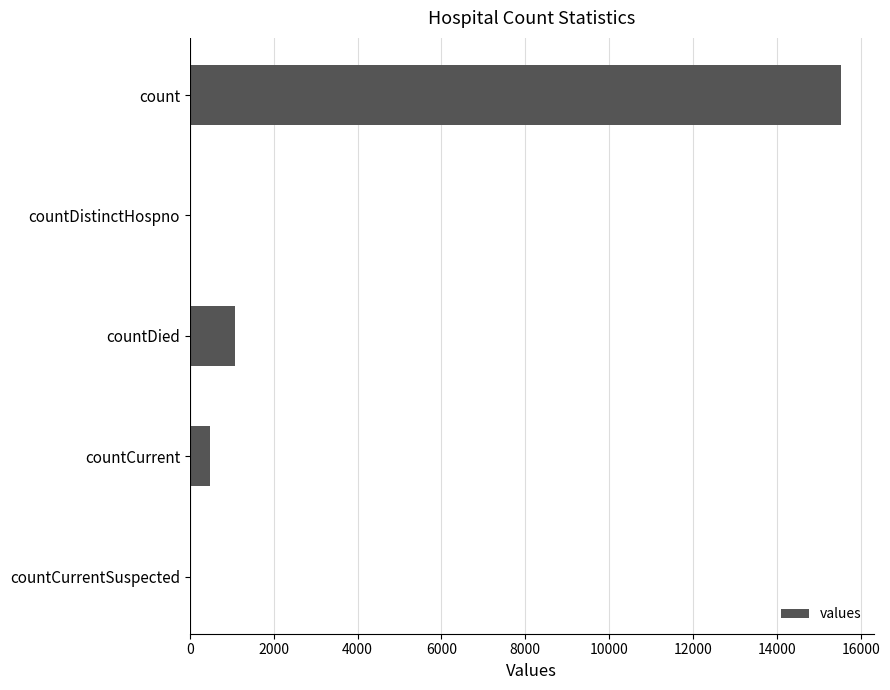

What is the maximum value shown in the chart?

15532